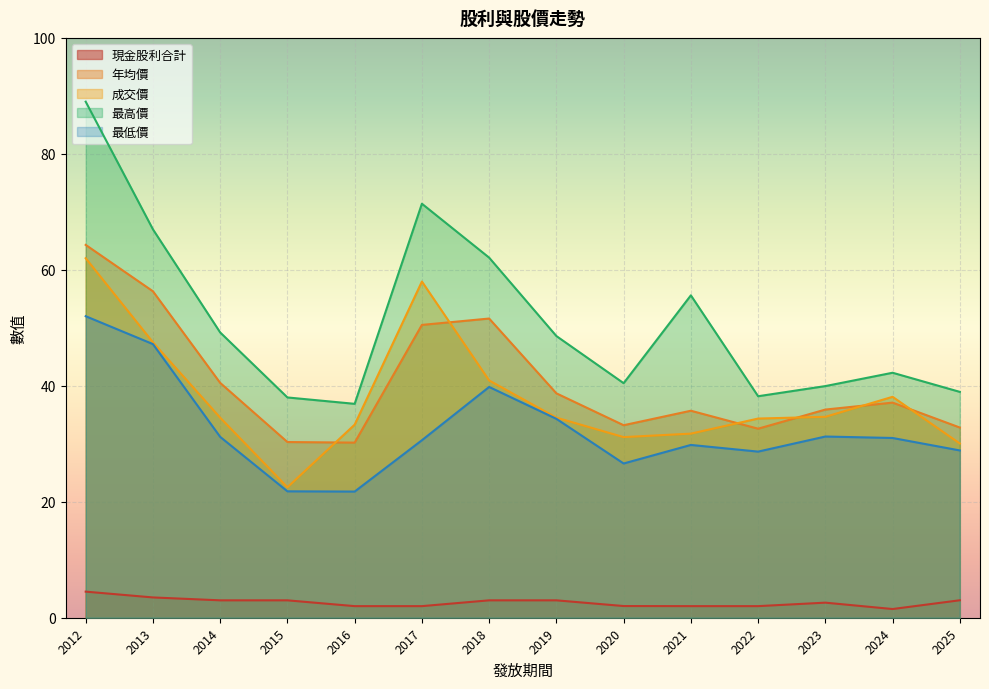

Is the value of 年均價 at 2017 greater than the value of 現金股利合計 at 2015?

Yes